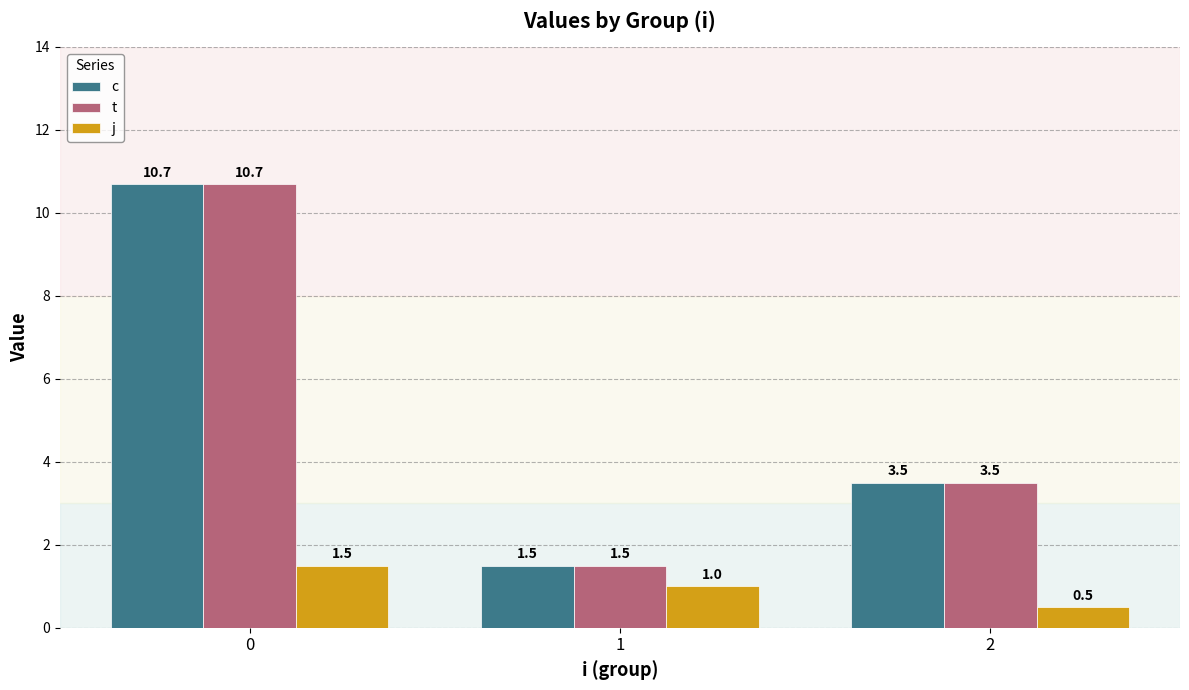

Is it true that t equals 6.2 at 0?

False